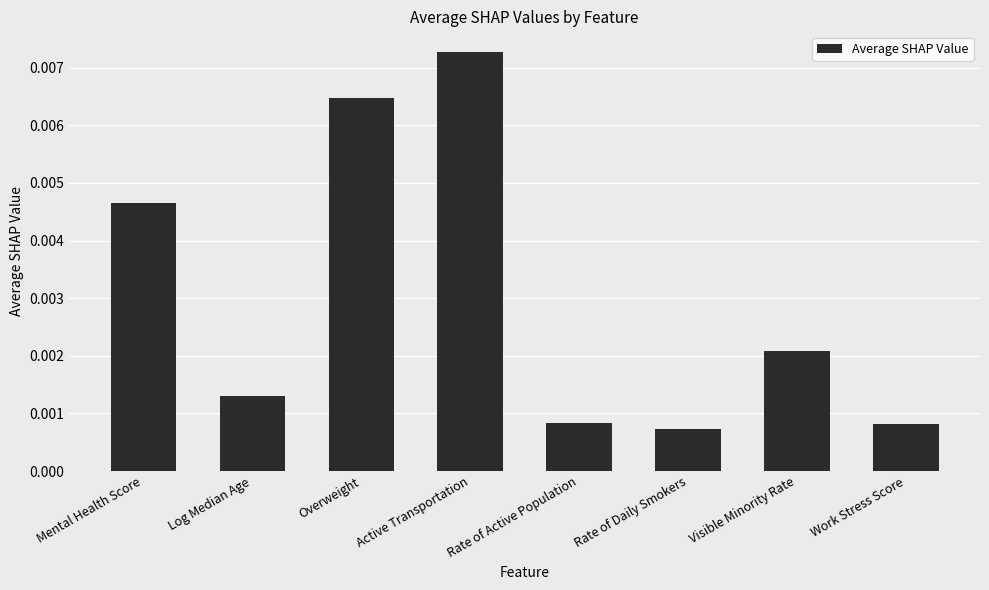

Which label corresponds to the smallest value in the chart?

Rate of Daily Smokers